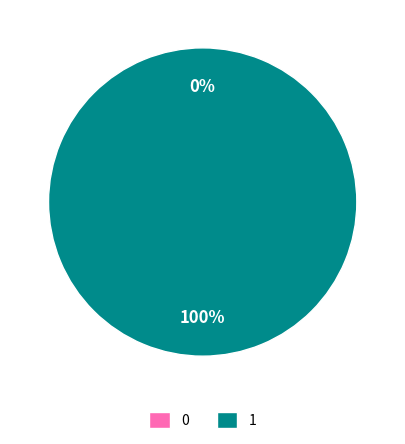

To the nearest percent, what is the difference between the 0 and 1 slice percentages?

100%